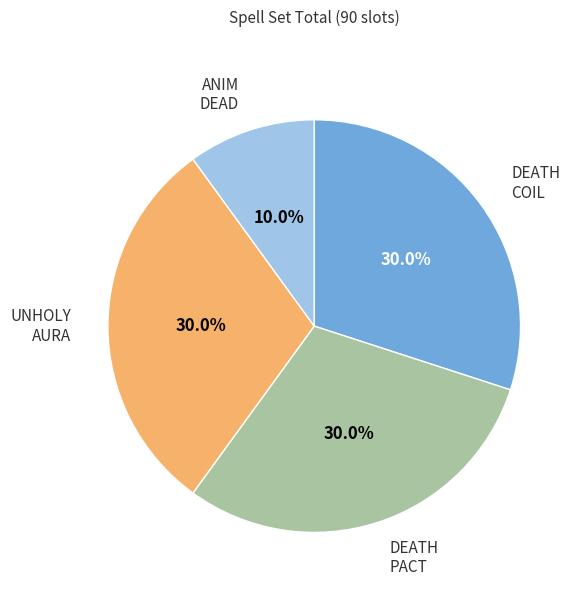

How many segments does this pie chart have?

4